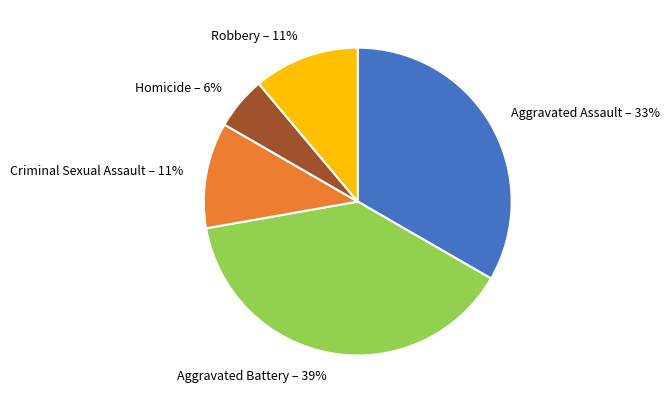

Which slice is the largest?

Aggravated Battery